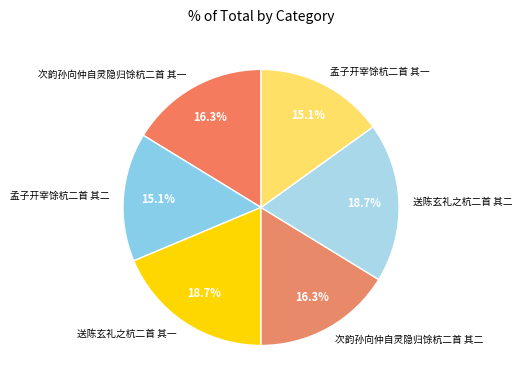

Is it true that 孟子开宰馀杭二首 其一 is 24% of the pie?

False